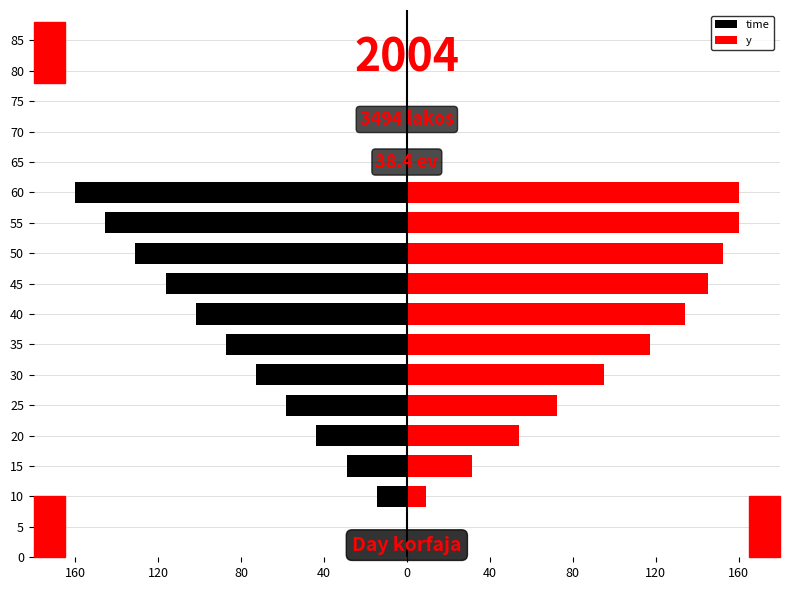

Which series changed the most between 10 and 55?

y